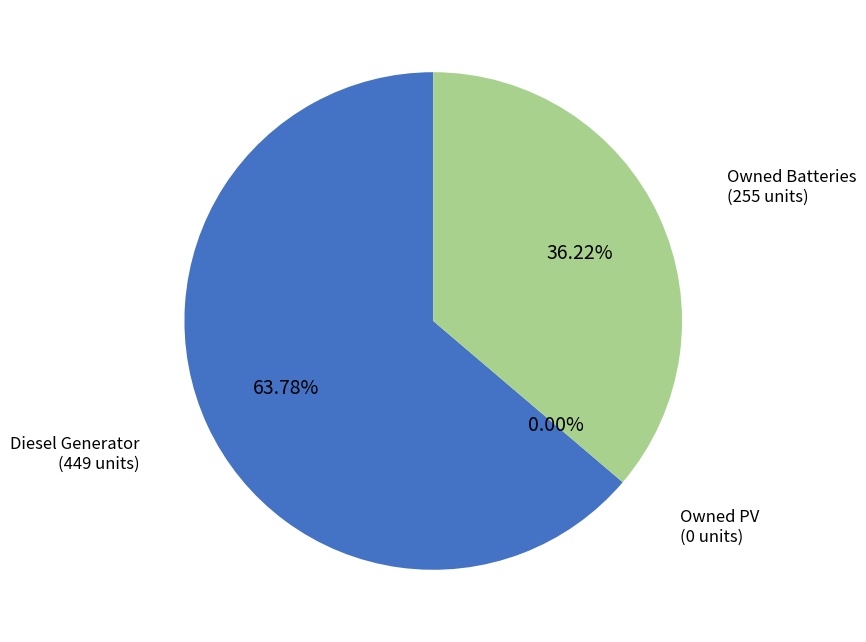

Is the sum of Owned PV and Diesel Generator greater than half?

Yes